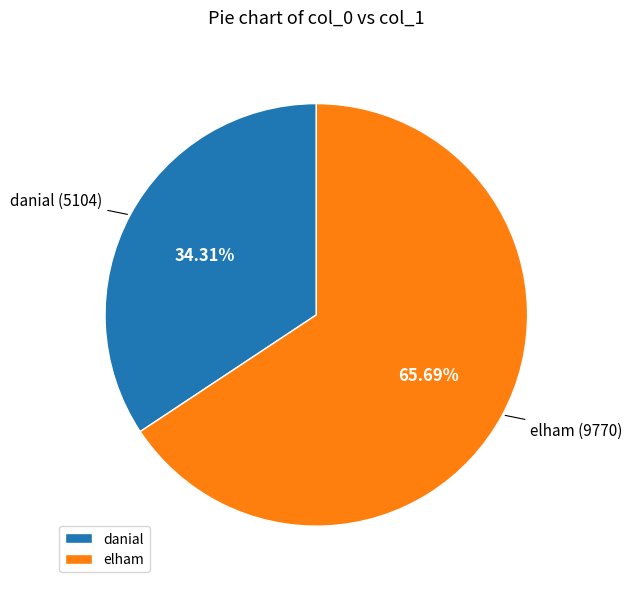

To the nearest percent, what is the difference between the elham and danial slice percentages?

31%